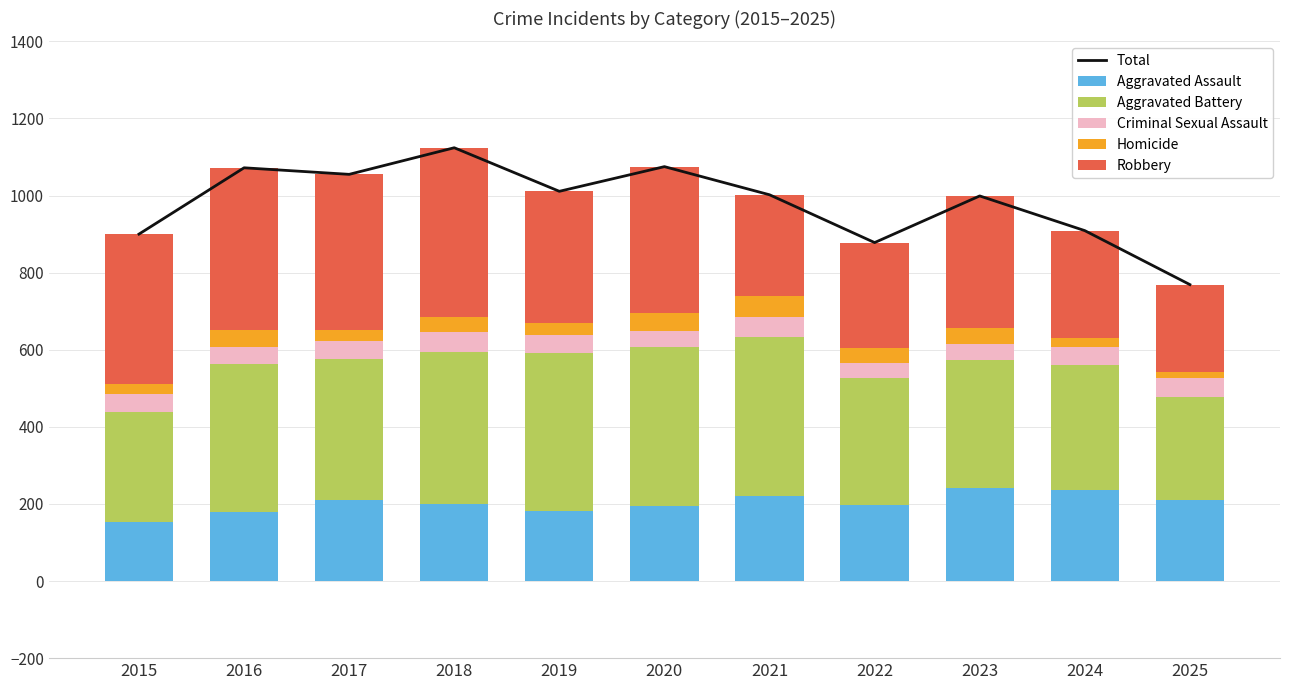

The value of Robbery at 2022 is 273. True or false?

True